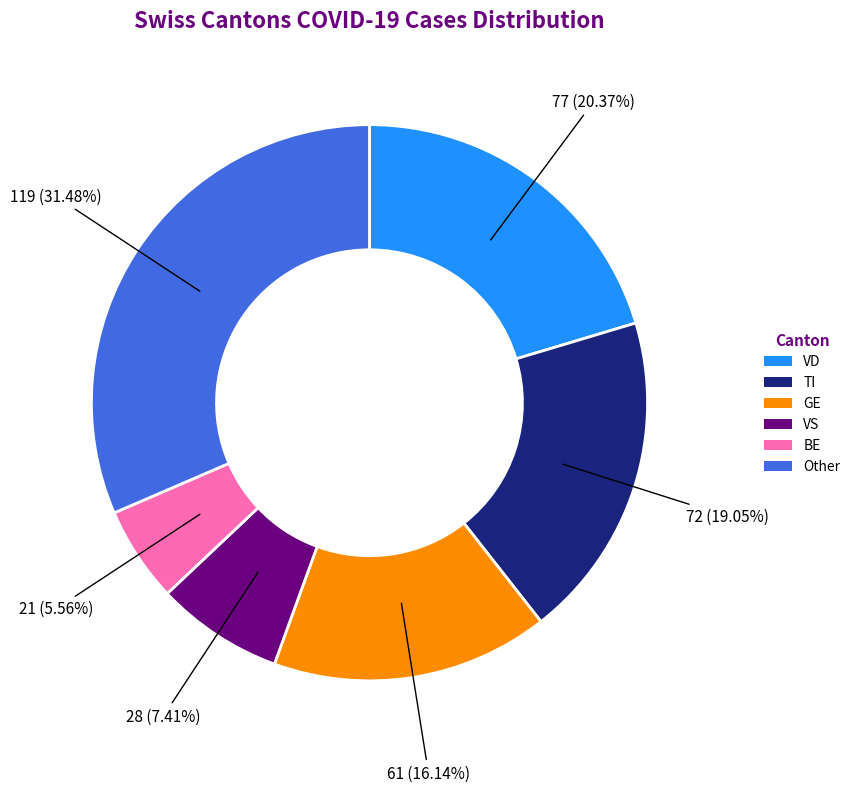

Does any single category account for the majority?

No